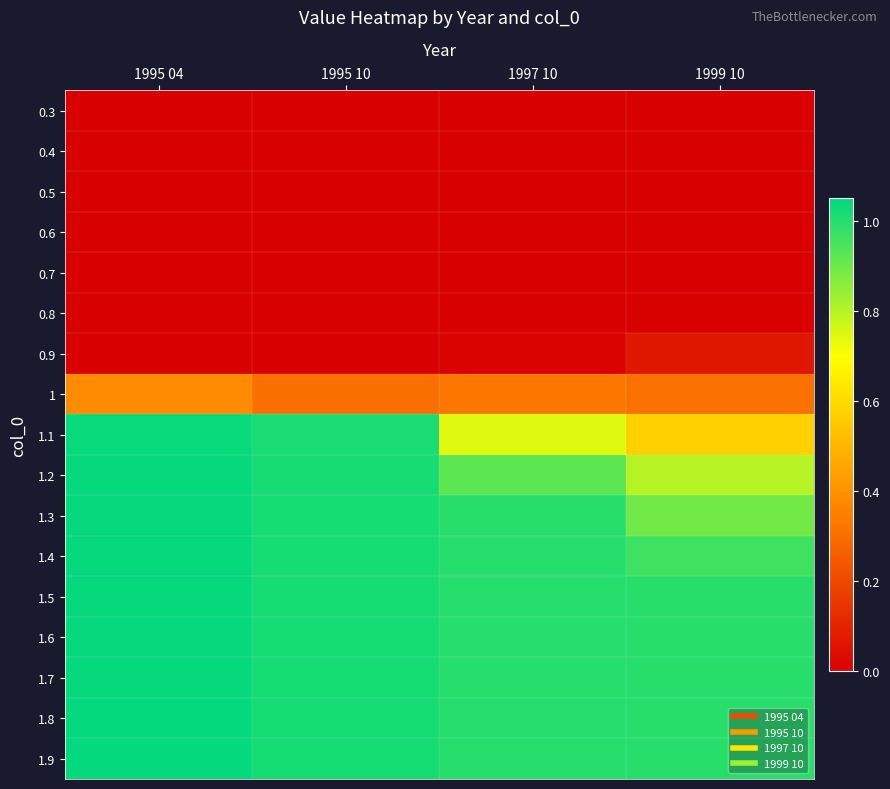

List the series in order of their peak value, lowest first.

0.3, 0.4, 0.5, 0.6, 0.7, 0.8, 0.9, 1, 1.1, 1.2, 1.3, 1.4, 1.5, 1.6, 1.7, 1.8, 1.9